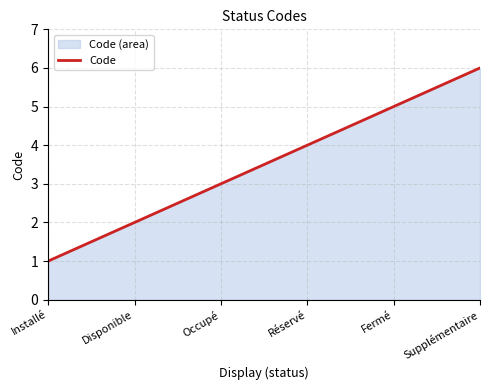

Reading left to right, what are all the values shown in this chart?

Installé=1	Disponible=2	Occupé=3	Réservé=4	Fermé=5	Supplémentaire=6